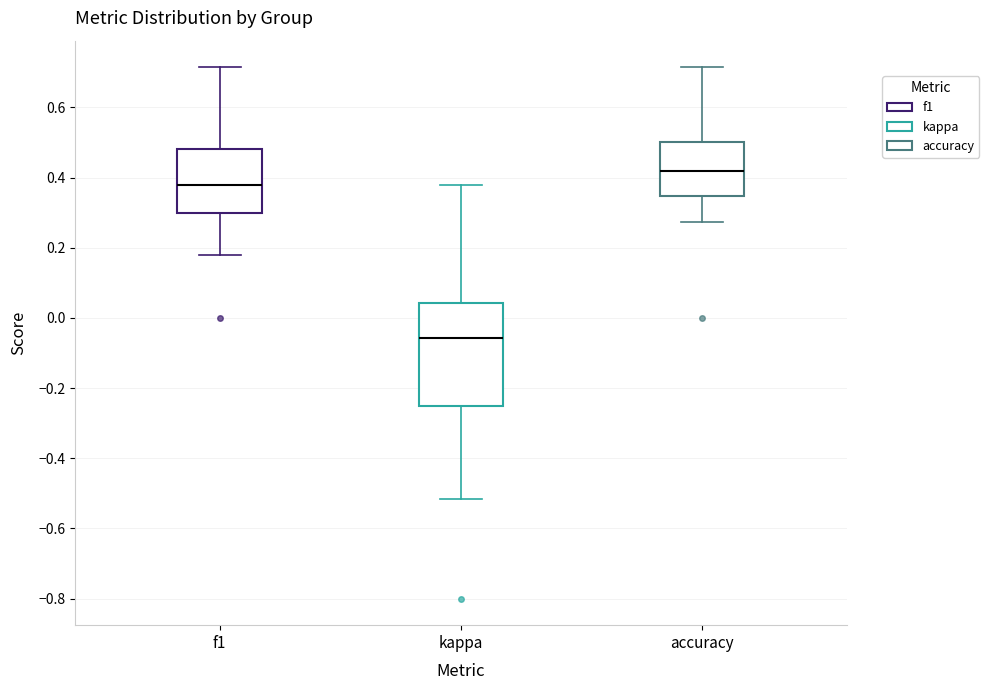

Which box's median line is the lowest?

kappa